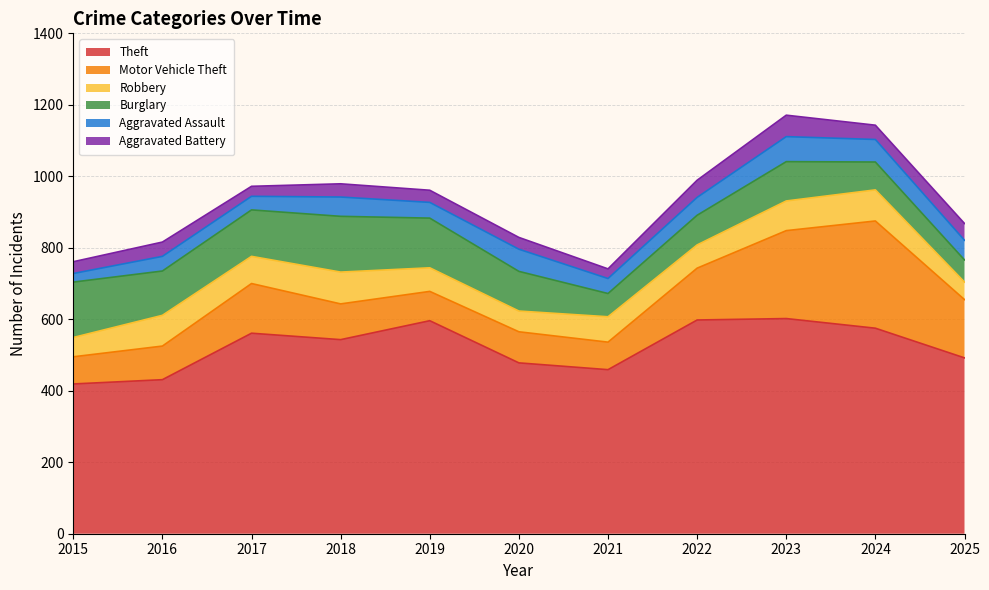

What is the difference between the maximum and minimum values in the Robbery series?

40